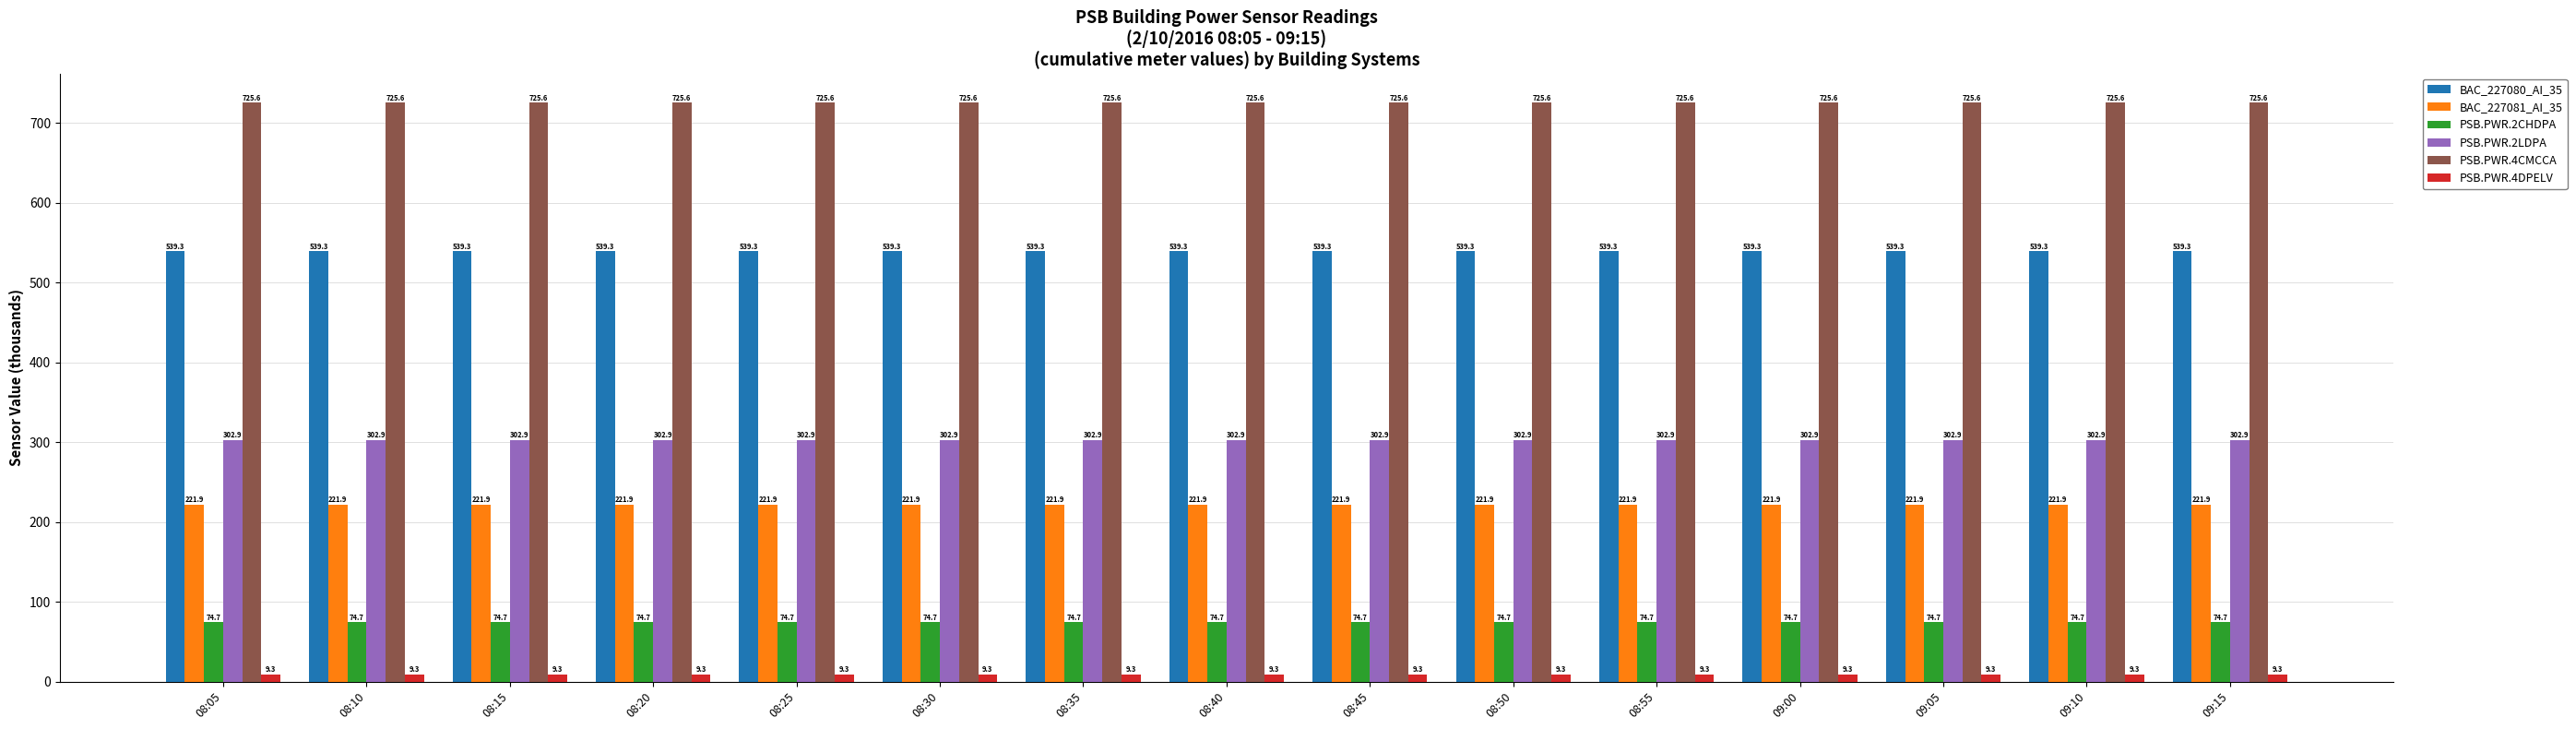

At 09:05, list the series in order from largest to smallest.

PSB.PWR.4CMCCA, BAC_227080_AI_35, PSB.PWR.2LDPA, BAC_227081_AI_35, PSB.PWR.2CHDPA, PSB.PWR.4DPELV